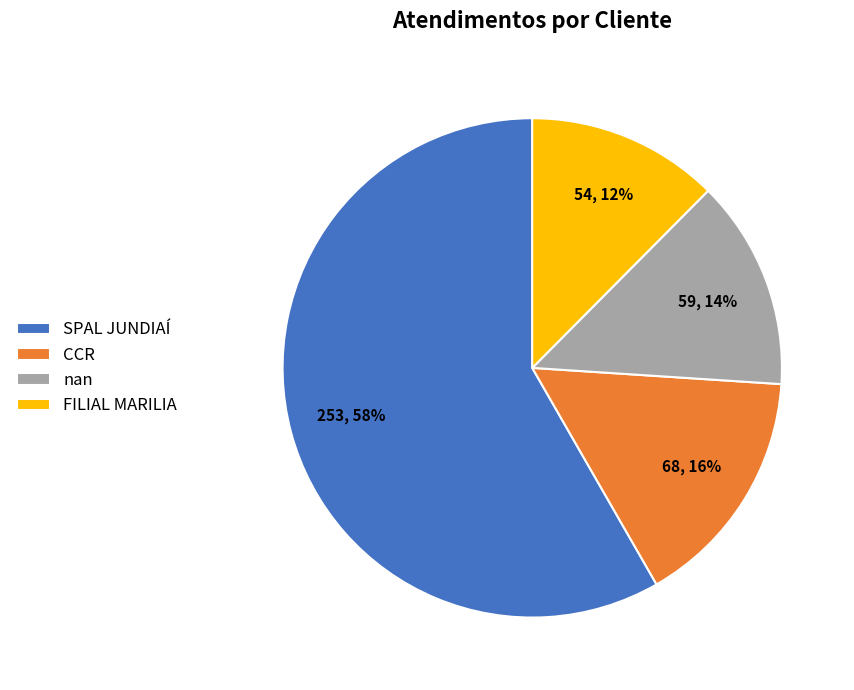

Which category has the biggest portion of the pie?

SPAL JUNDIAÍ